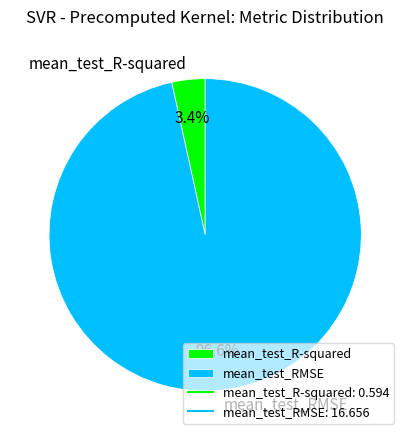

Does any single category account for the majority?

Yes